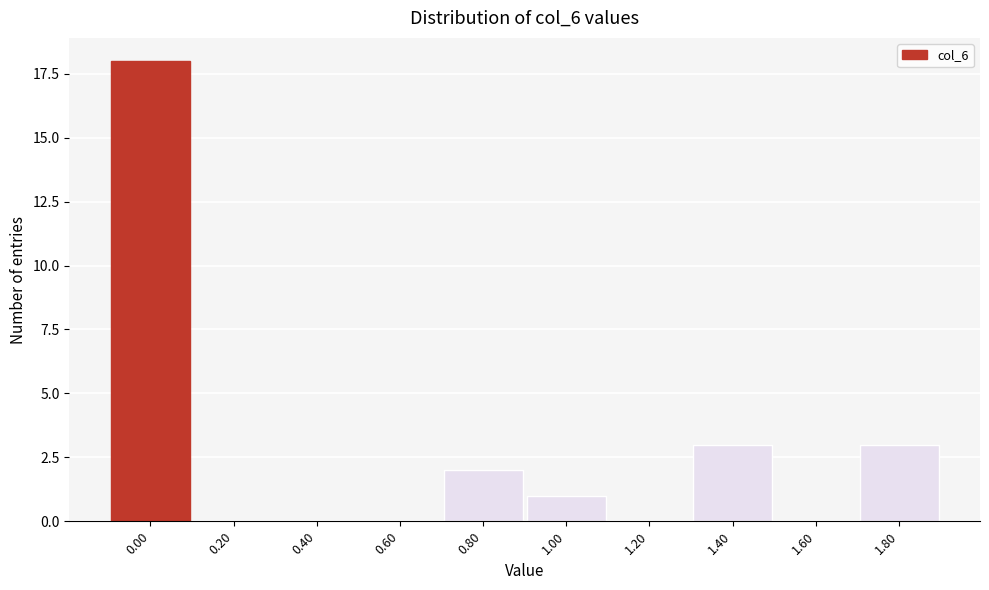

Reading left to right, what are all the values shown in this chart?

0.00=18	0.20=0	0.40=0	0.60=0	0.80=2	1.00=1	1.20=0	1.40=3	1.60=0	1.80=3